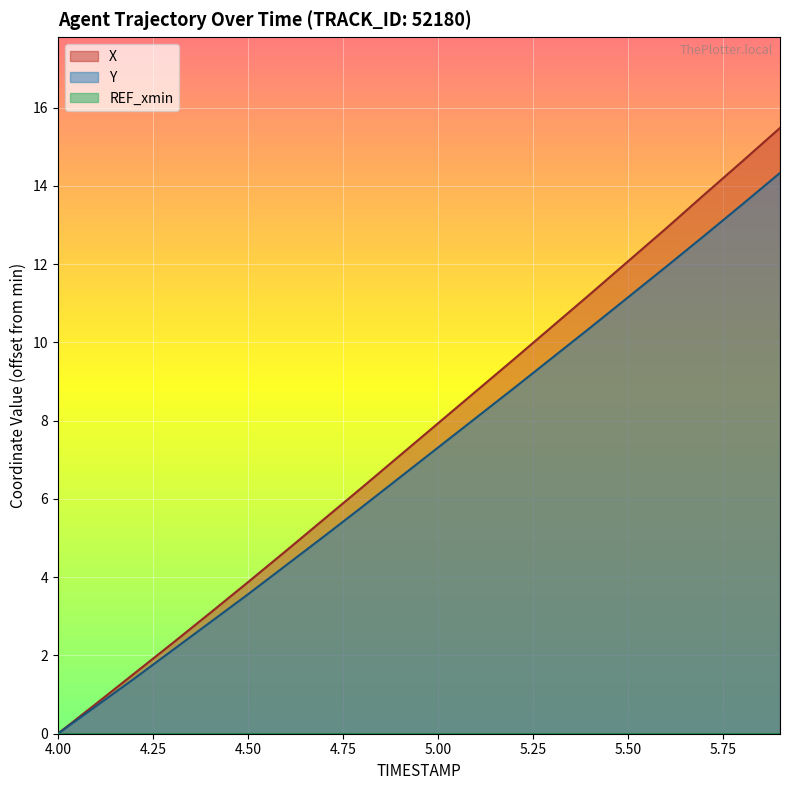

What is the difference between the highest and lowest values at 4.6?

0.4